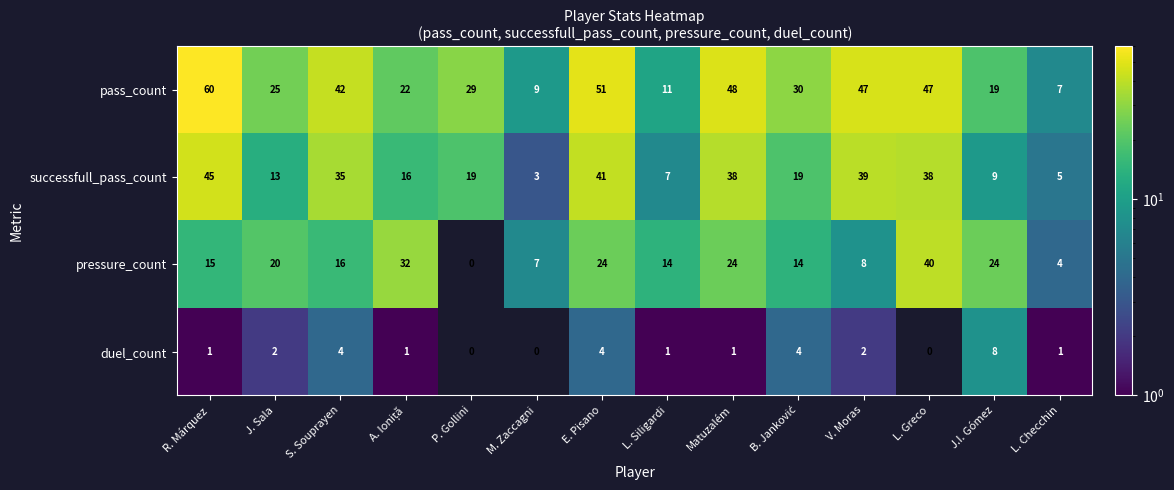

What is the difference between the maximum and minimum values in the successfull_pass_count series?

42